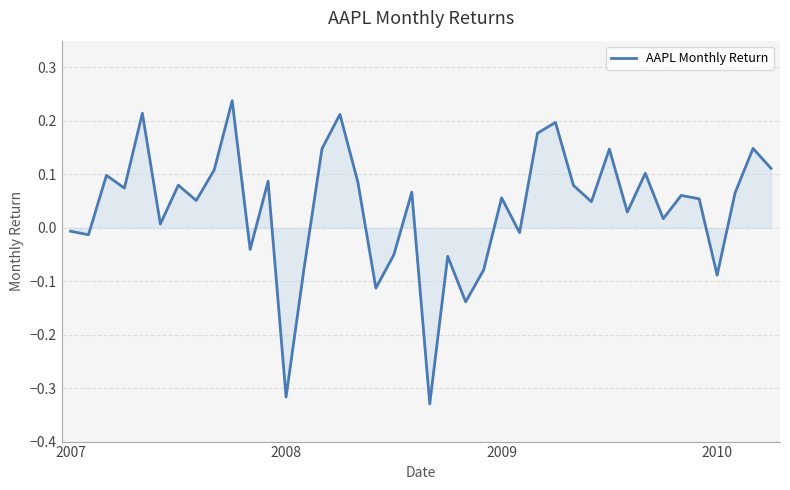

How many values are above zero?

27